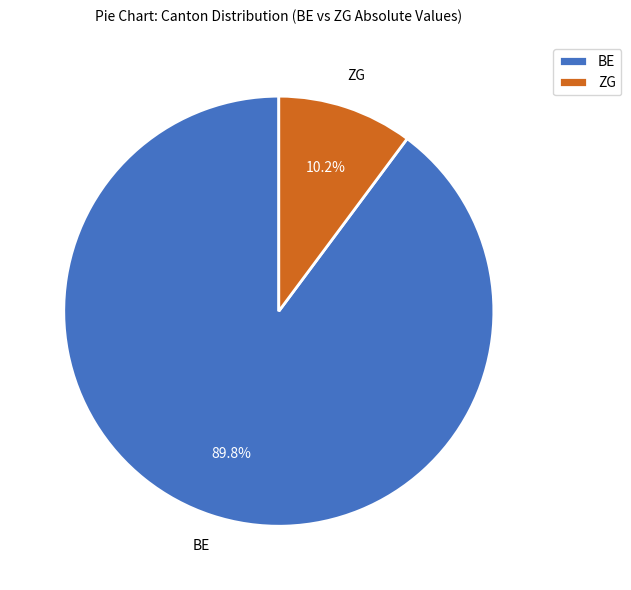

Rank the categories by value from highest to lowest.

BE, ZG